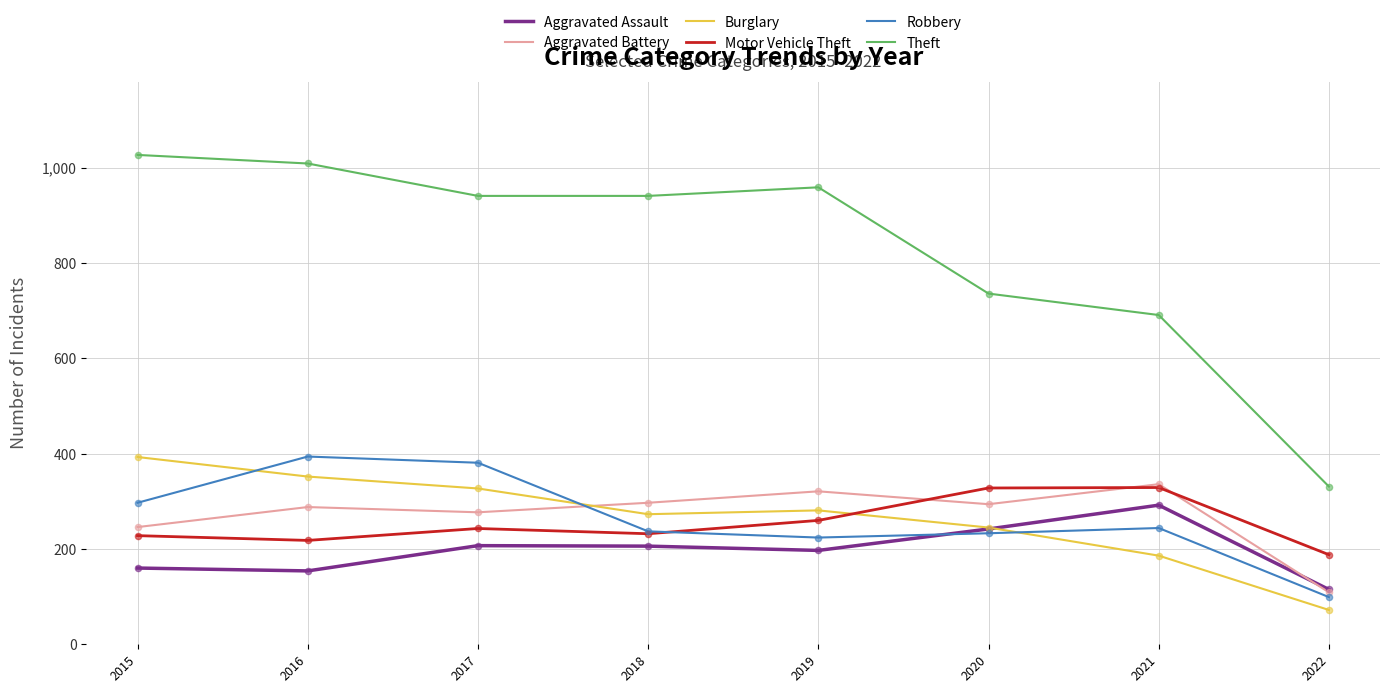

Which series changed the most between 2016 and 2021?

Theft